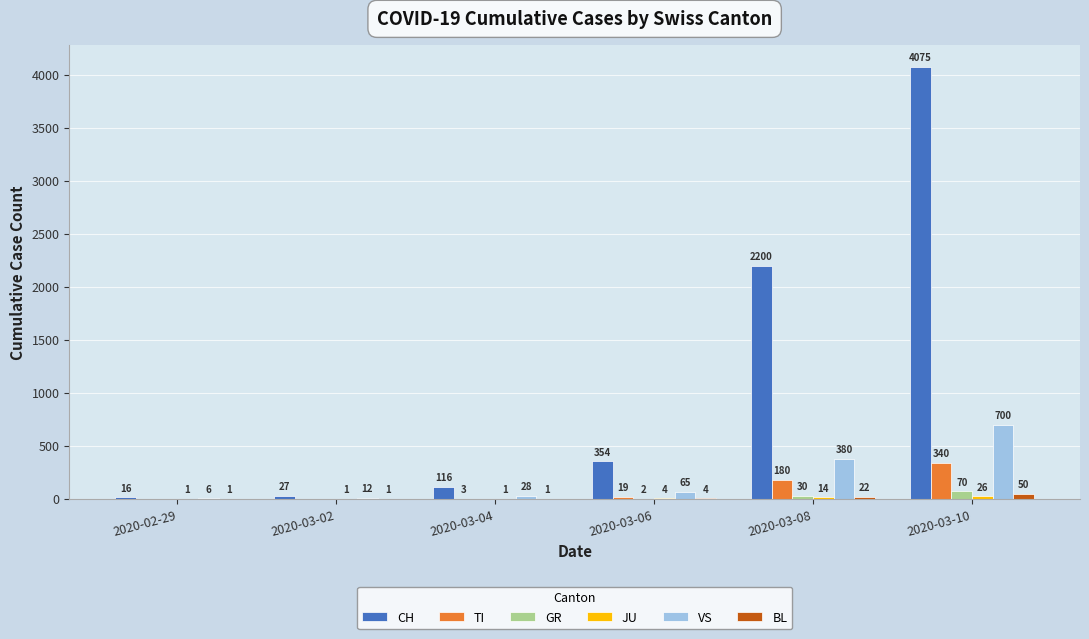

Between 2020-03-02 and 2020-03-04, which series saw the biggest shift?

CH